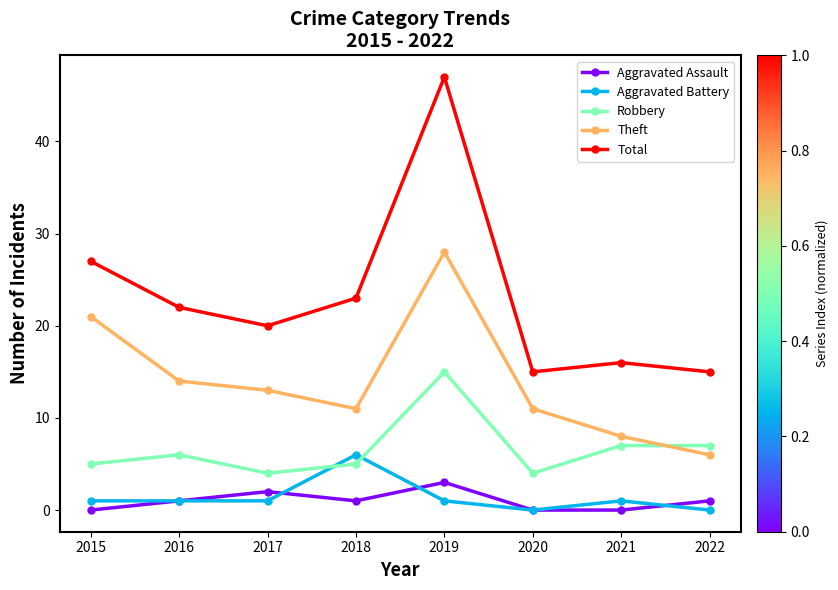

Does the chart have visible grid lines?

No